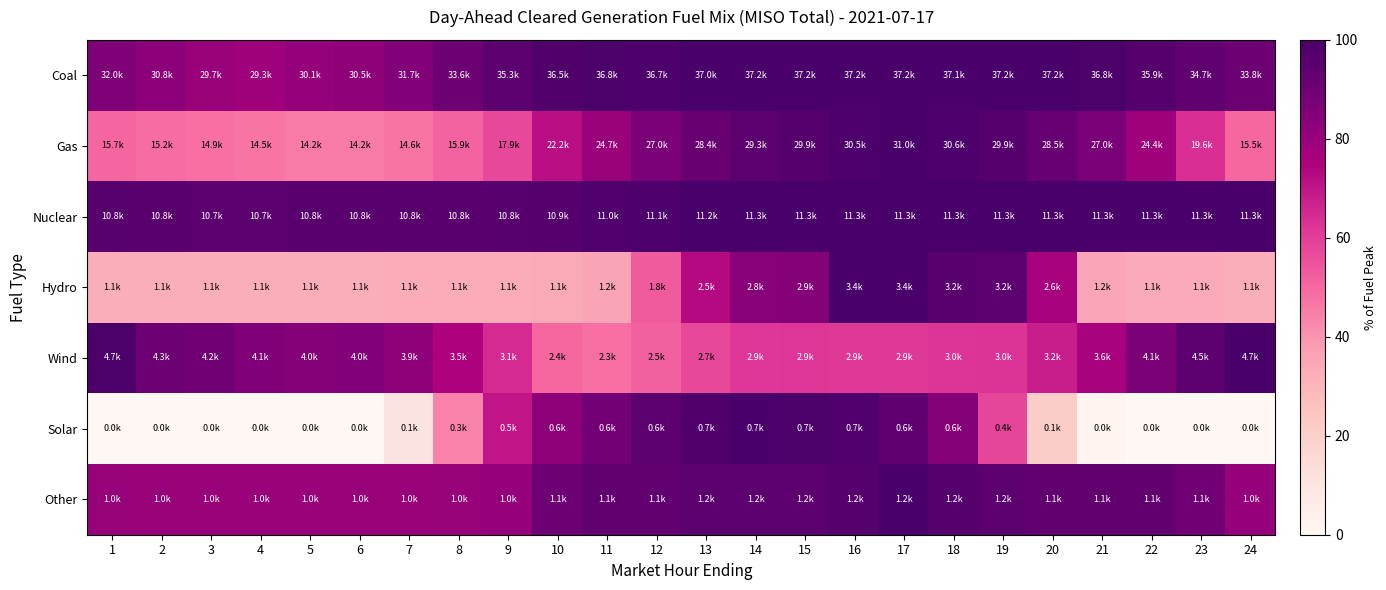

Reading left to right, what are all the values shown in this chart?

Coal: 1=86.0	2=82.9	3=80.0	4=78.7	5=81.0	6=82.0	7=85.3	8=90.4	9=95.0	10=98.1	11=99.0	12=98.8	13=99.4	14=100.0	15=100.0	16=100.0	17=100.0	18=99.9	19=100.0	20=100.0	21=99.0	22=96.5	23=93.4	24=90.9
Gas: 1=50.7	2=49.2	3=48.1	4=47.0	5=45.8	6=45.8	7=47.2	8=51.3	9=57.7	10=71.8	11=79.9	12=87.1	13=91.7	14=94.6	15=96.7	16=98.6	17=100.0	18=98.7	19=96.4	20=92.0	21=87.2	22=78.7	23=63.3	24=50.1
Nuclear: 1=95.8	2=95.4	3=95.0	4=95.2	5=95.6	6=95.6	7=95.6	8=95.7	9=95.8	10=96.7	11=97.9	12=98.7	13=99.6	14=100.0	15=100.0	16=100.0	17=100.0	18=100.0	19=100.0	20=100.0	21=100.0	22=100.0	23=100.0	24=100.0
Hydro: 1=32.7	2=32.8	3=32.8	4=32.8	5=32.7	6=32.7	7=33.1	8=33.1	9=33.1	10=34.1	11=35.3	12=53.0	13=73.0	14=83.8	15=84.7	16=100.0	17=100.0	18=95.3	19=95.0	20=76.4	21=35.0	22=33.9	23=33.8	24=32.5
Wind: 1=98.9	2=90.4	3=89.5	4=85.9	5=84.7	6=85.4	7=82.3	8=75.0	9=64.6	10=50.2	11=48.1	12=51.9	13=57.8	14=61.6	15=61.7	16=61.1	17=61.1	18=62.4	19=62.7	20=67.8	21=76.5	22=86.8	23=95.2	24=100.0
Solar: 1=0.0	2=0.0	3=0.0	4=0.0	5=0.0	6=0.2	7=10.7	8=43.9	9=69.9	10=82.6	11=88.9	12=94.9	13=98.3	14=100.0	15=99.0	16=97.8	17=94.2	18=84.5	19=58.2	20=21.5	21=1.5	22=0.0	23=0.0	24=0.0
Other: 1=80.2	2=79.9	3=79.9	4=79.8	5=79.9	6=79.9	7=79.9	8=80.1	9=80.7	10=90.5	11=93.2	12=93.2	13=94.6	14=94.6	15=94.7	16=96.2	17=100.0	18=96.3	19=94.7	20=93.2	21=93.2	22=93.2	23=89.4	24=80.7